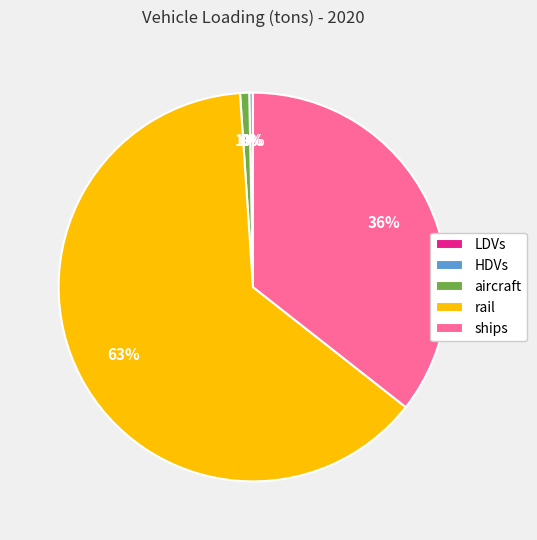

Is there any slice that represents more than half of the pie?

Yes